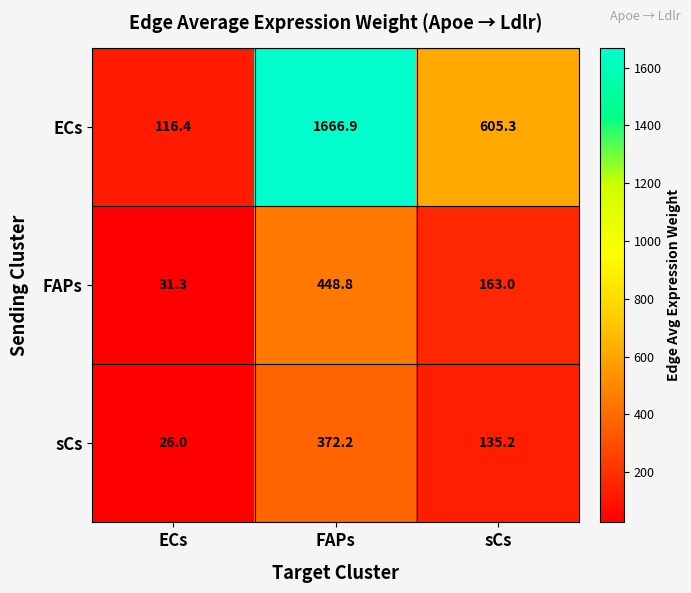

What is the minimum value for ECs?

116.4